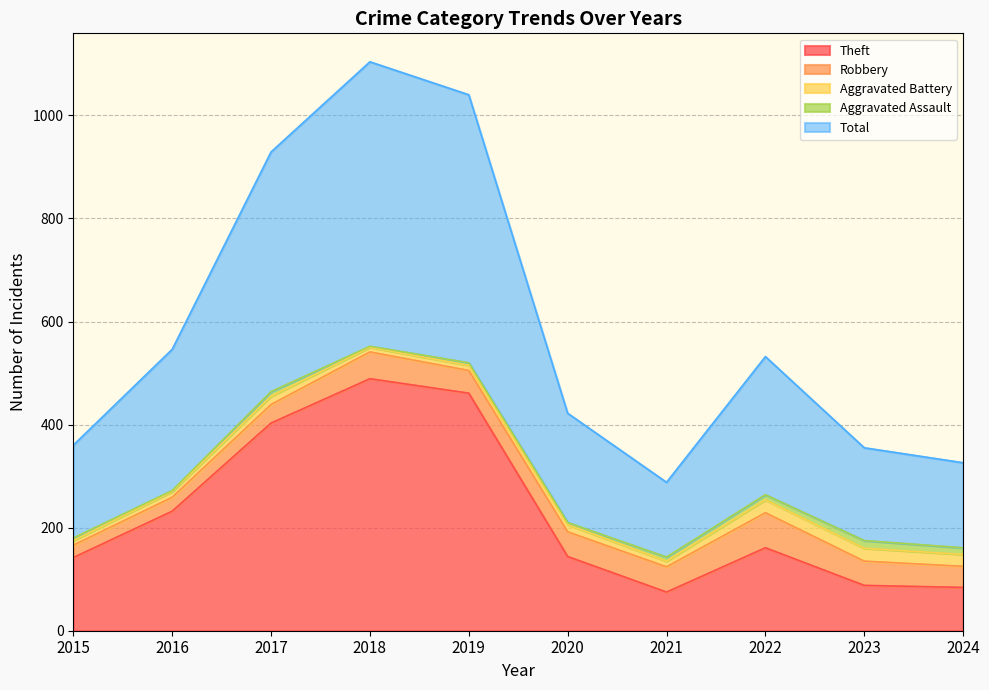

What is the value of the Total point at the 10th from the left?

165